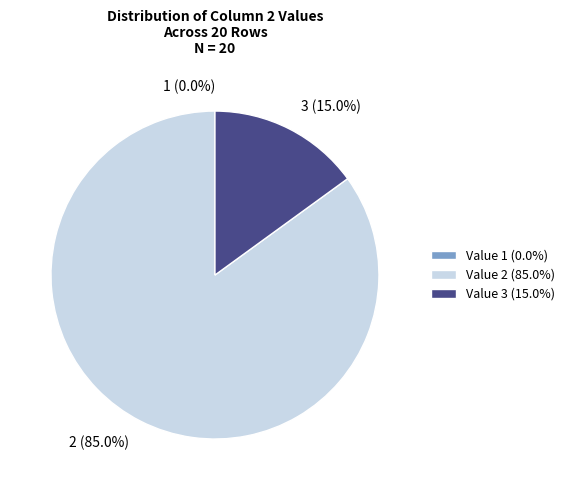

Is Value 2 the majority of the pie?

Yes